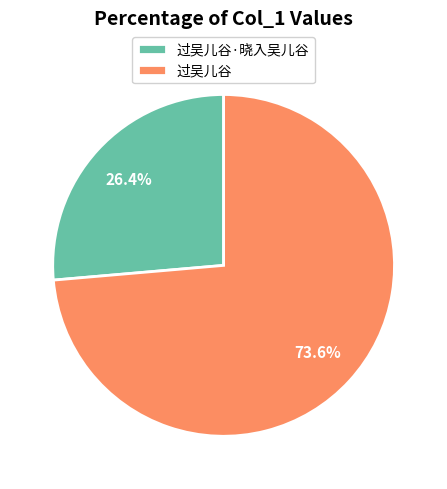

Which category accounts for the majority?

过吴儿谷